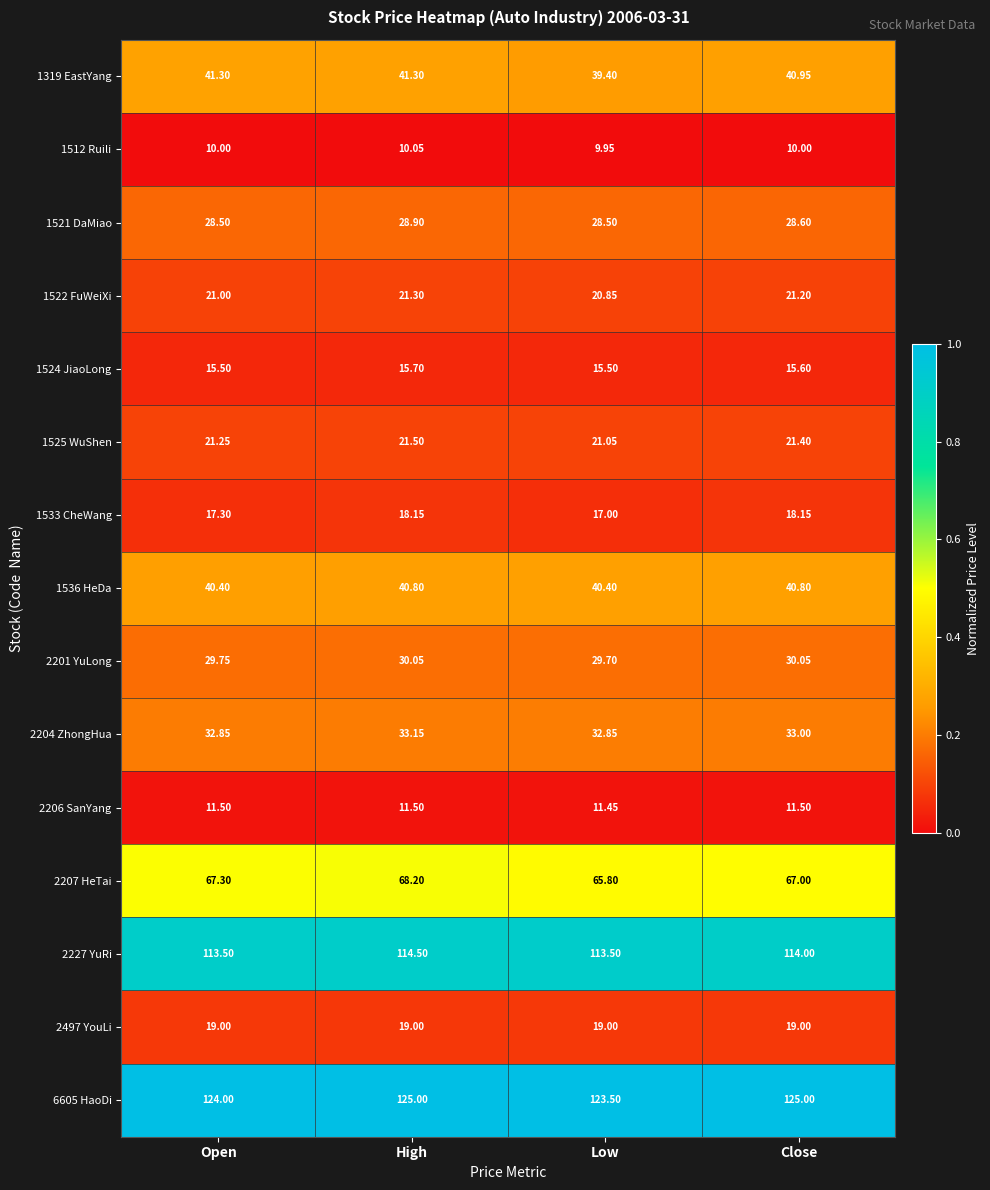

Which series has the widest spread of values?

2207 HeTai